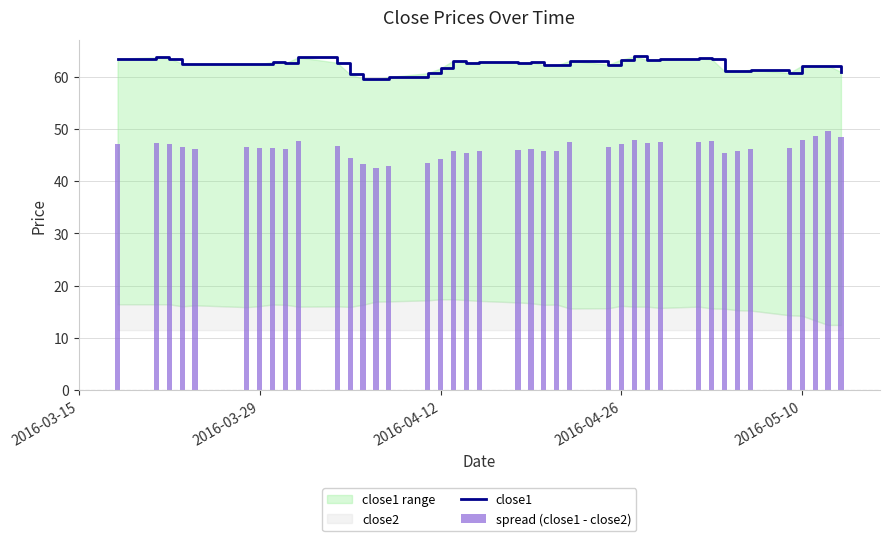

What is the difference between the maximum and second lowest values in the spread (close1 - close2) series?

6.7